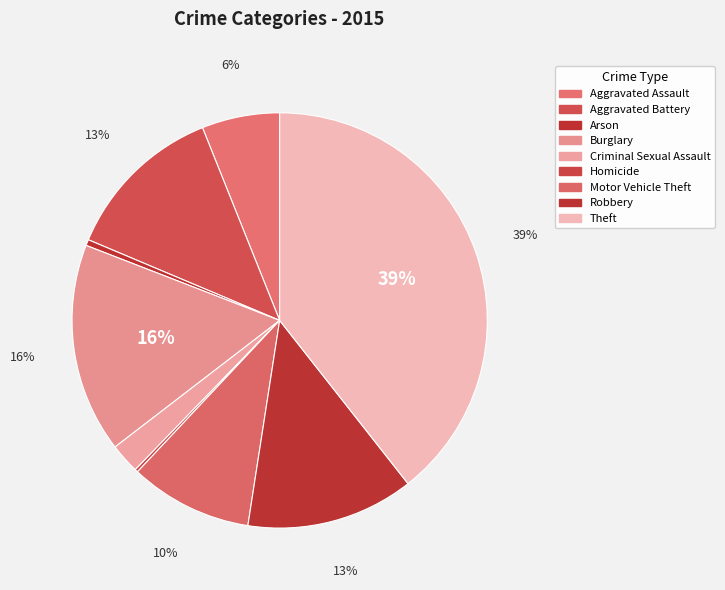

What percentage is the Burglary slice, to the nearest percent?

16%